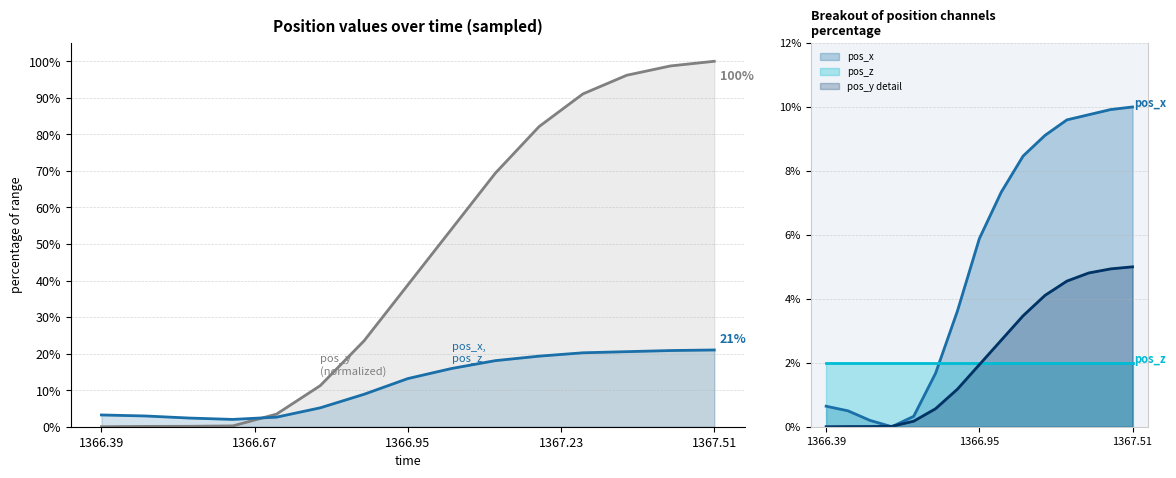

At which label does pos_x first exceed 5?

1366.95